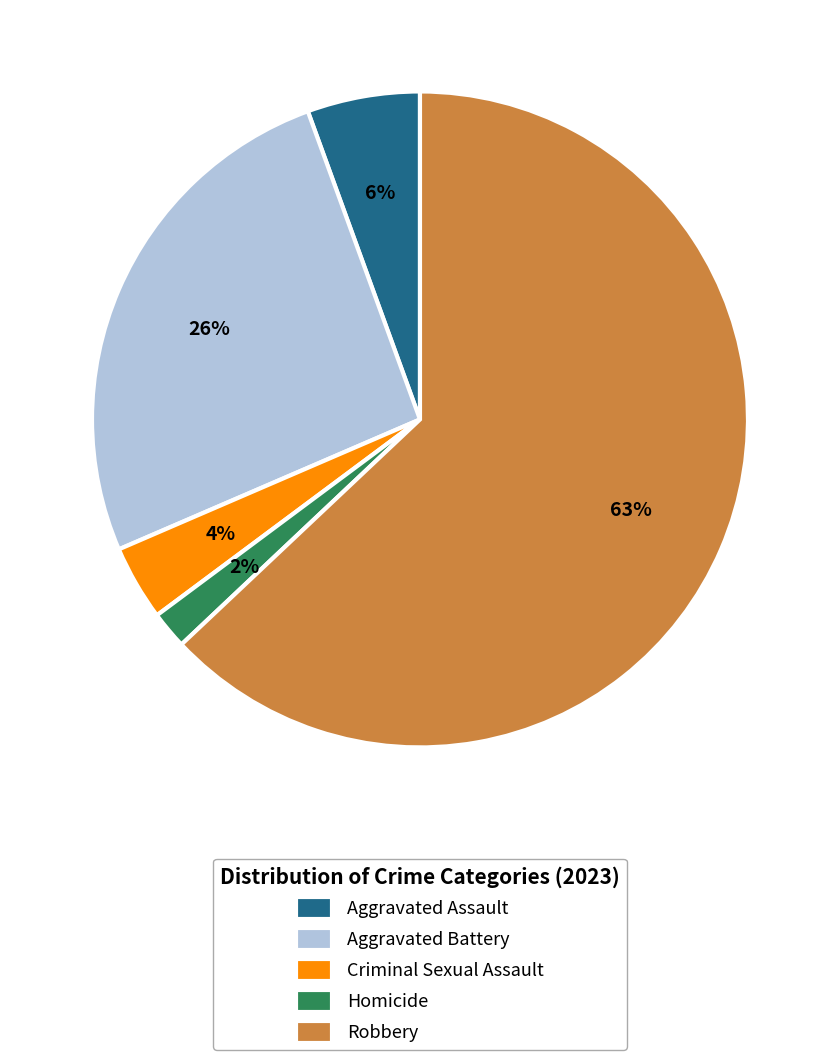

Between Robbery and Aggravated Battery, which is larger?

Robbery